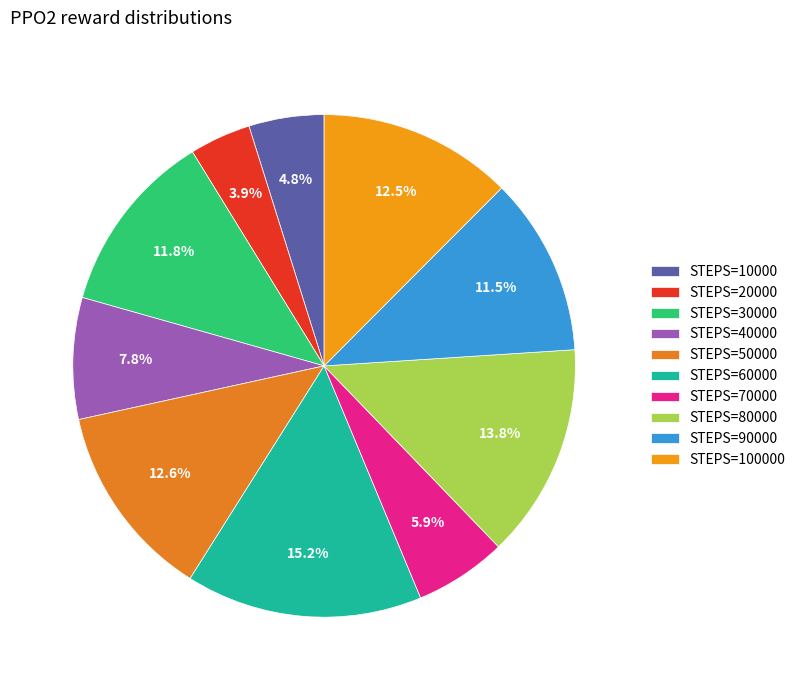

How many segments does this pie chart have?

10